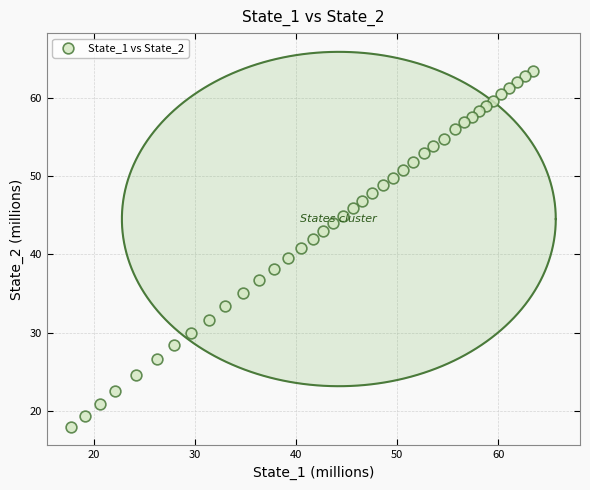

What is the range of X values (max minus min)?

45.7